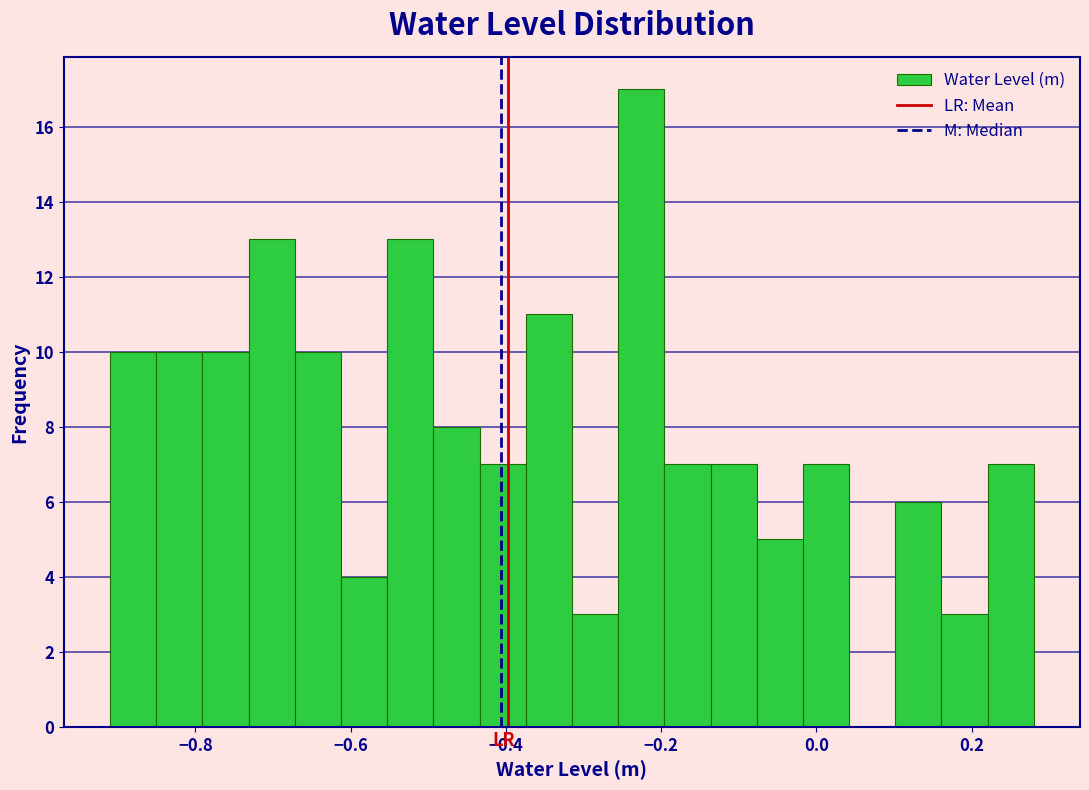

Read against the x-axis, roughly where is the centre of the tallest bar?

-0.22